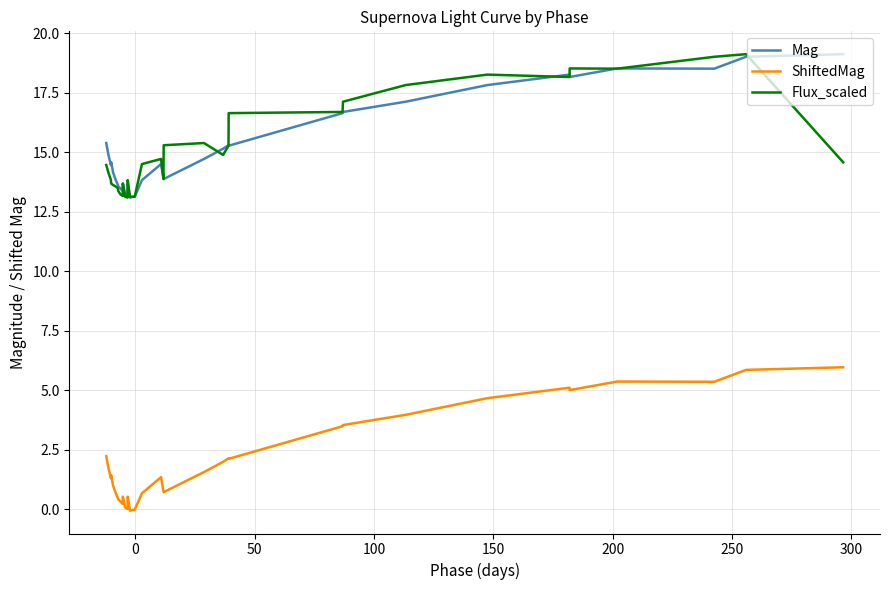

True or false: Mag and ShiftedMag cross at least once.

False